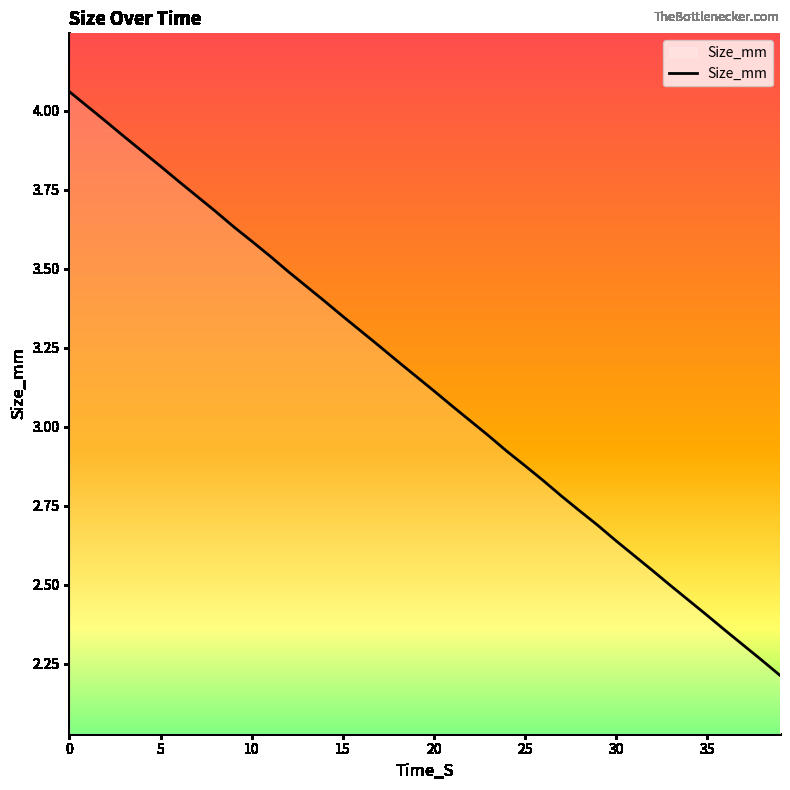

What is the smallest value displayed?

2.2